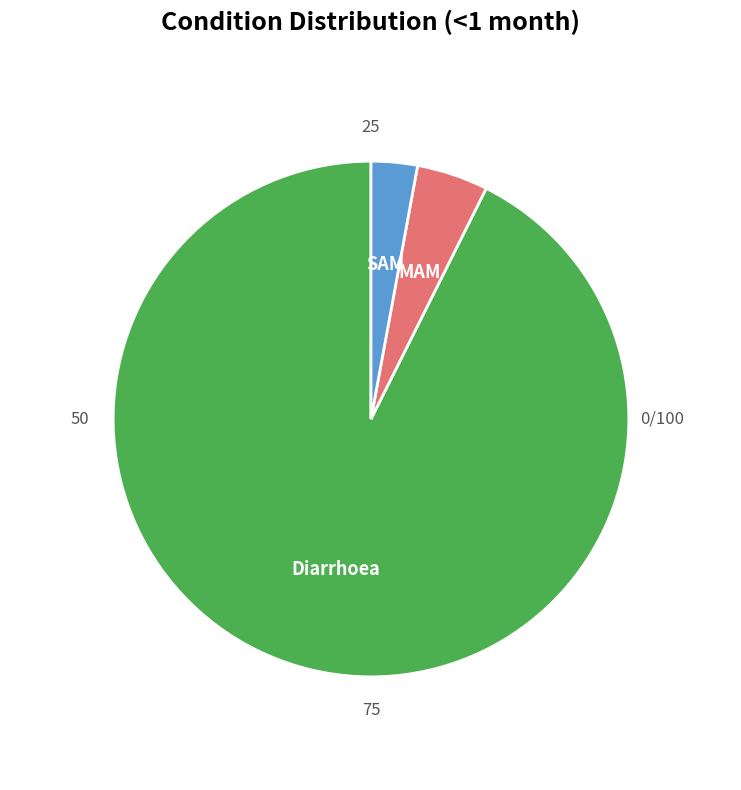

Is there a majority slice in this chart?

Yes